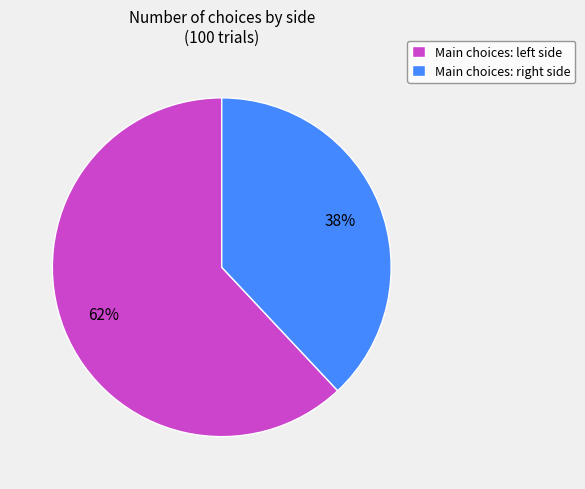

How many segments does this pie chart have?

2